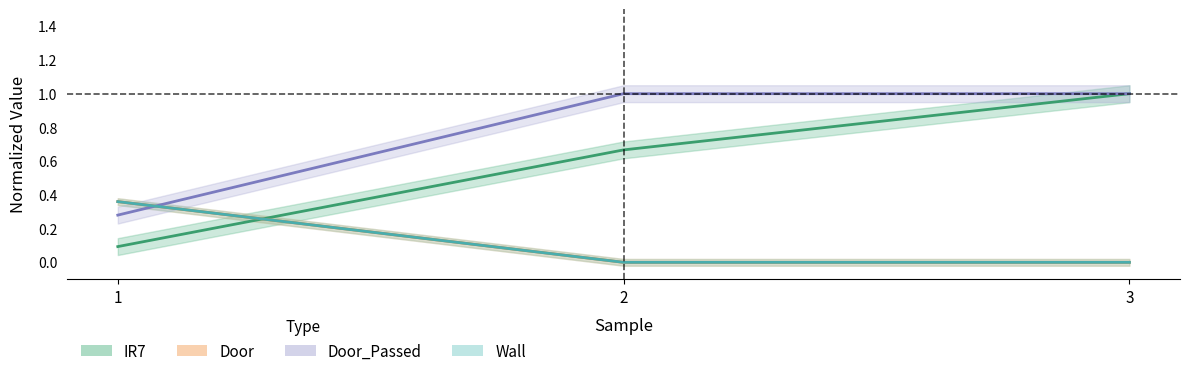

What is the spread (max minus min) of values at 1?

0.3